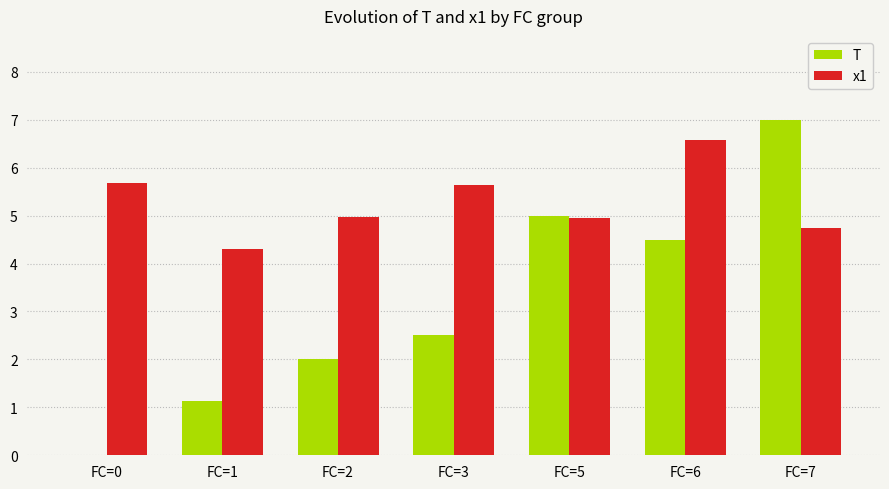

Is the value of x1 at FC=5 greater than the value of T at FC=7?

No